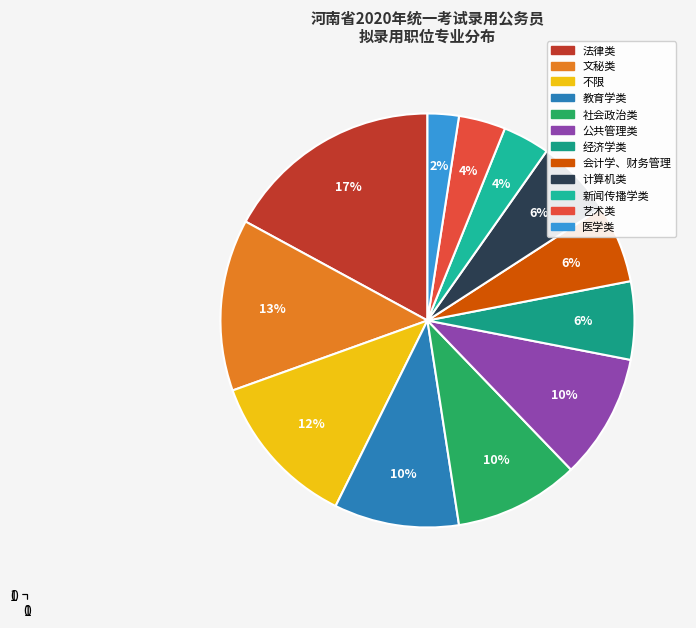

To the nearest percent, what is the combined percentage of 文秘类 and 社会政治类?

23%